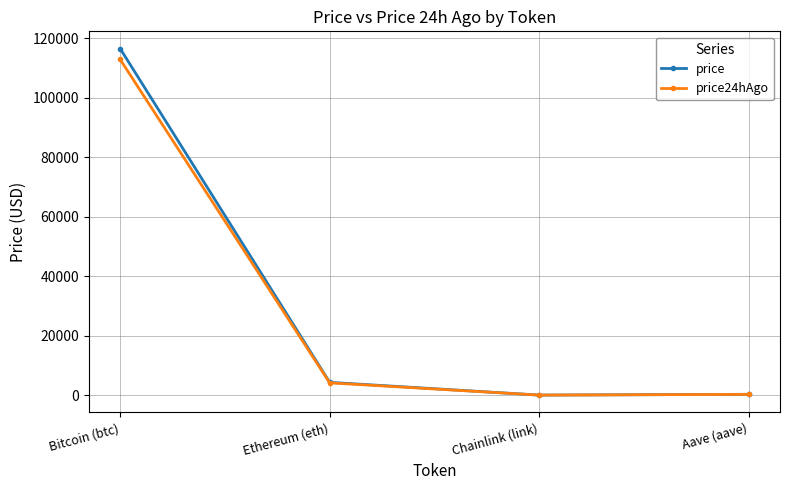

What is the total value across all series at Ethereum (eth)?

8449.5